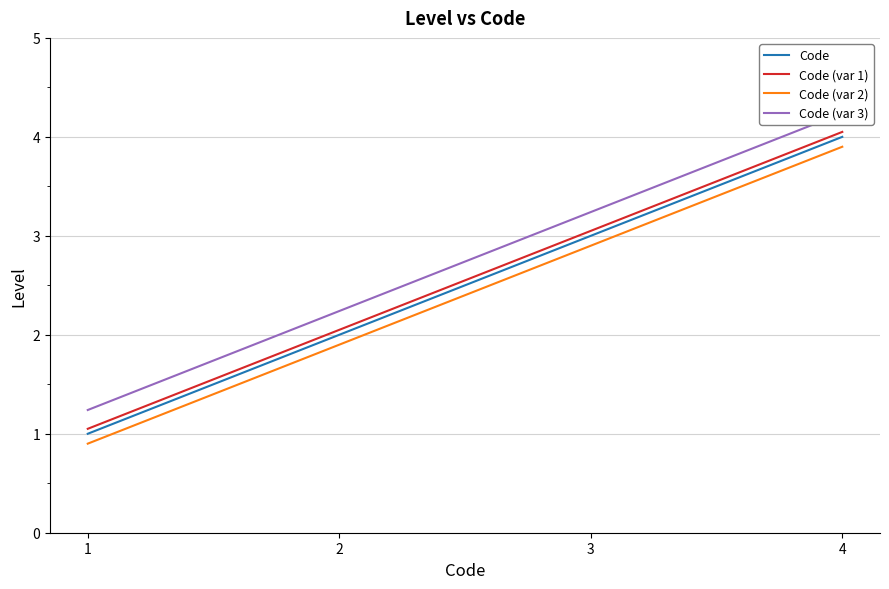

What is the minimum value shown in the chart?

0.9